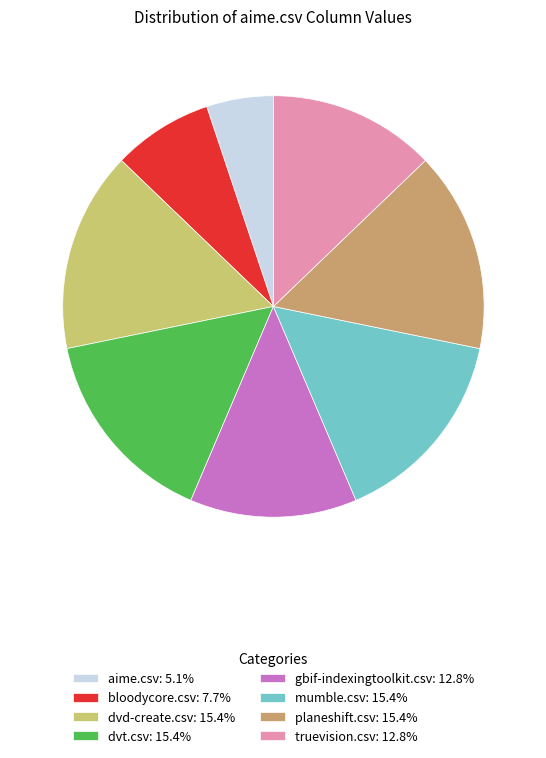

Is the sum of aime.csv: 5.1% and truevision.csv: 12.8% greater than half?

No